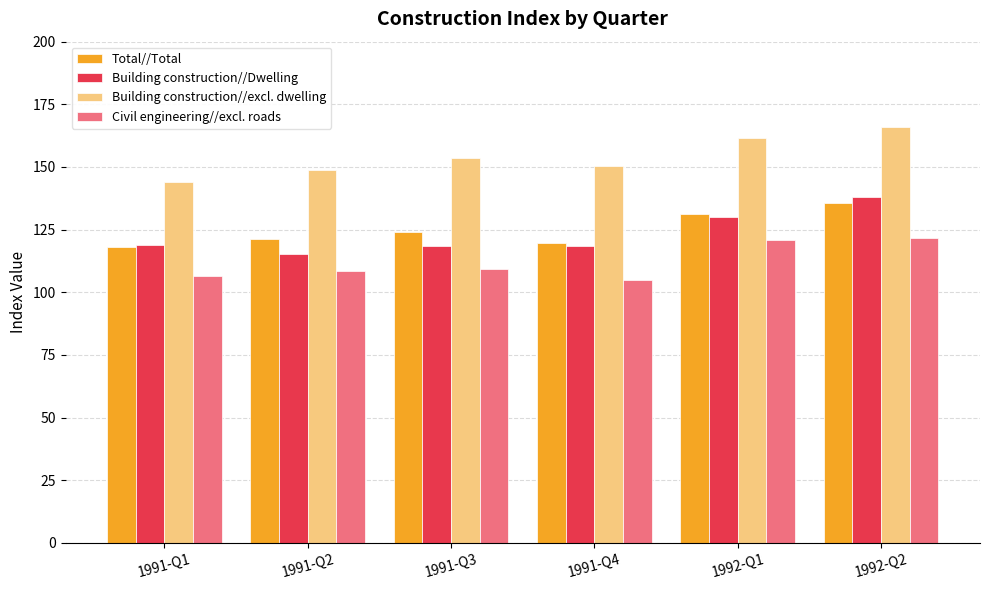

What is the total value across all series at 1991-Q2?

493.5